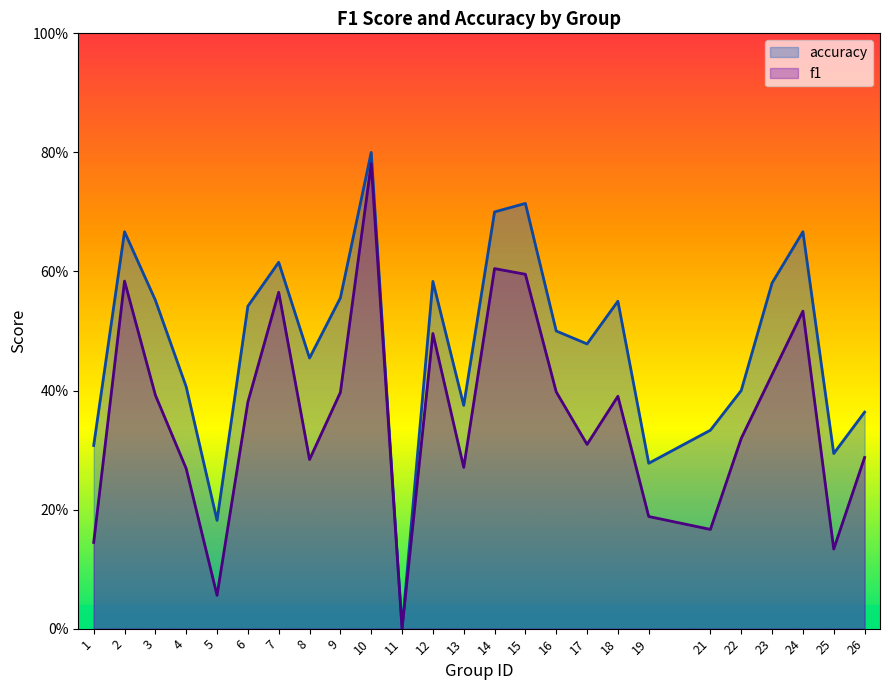

Which has a higher value, 1 or 5?

1